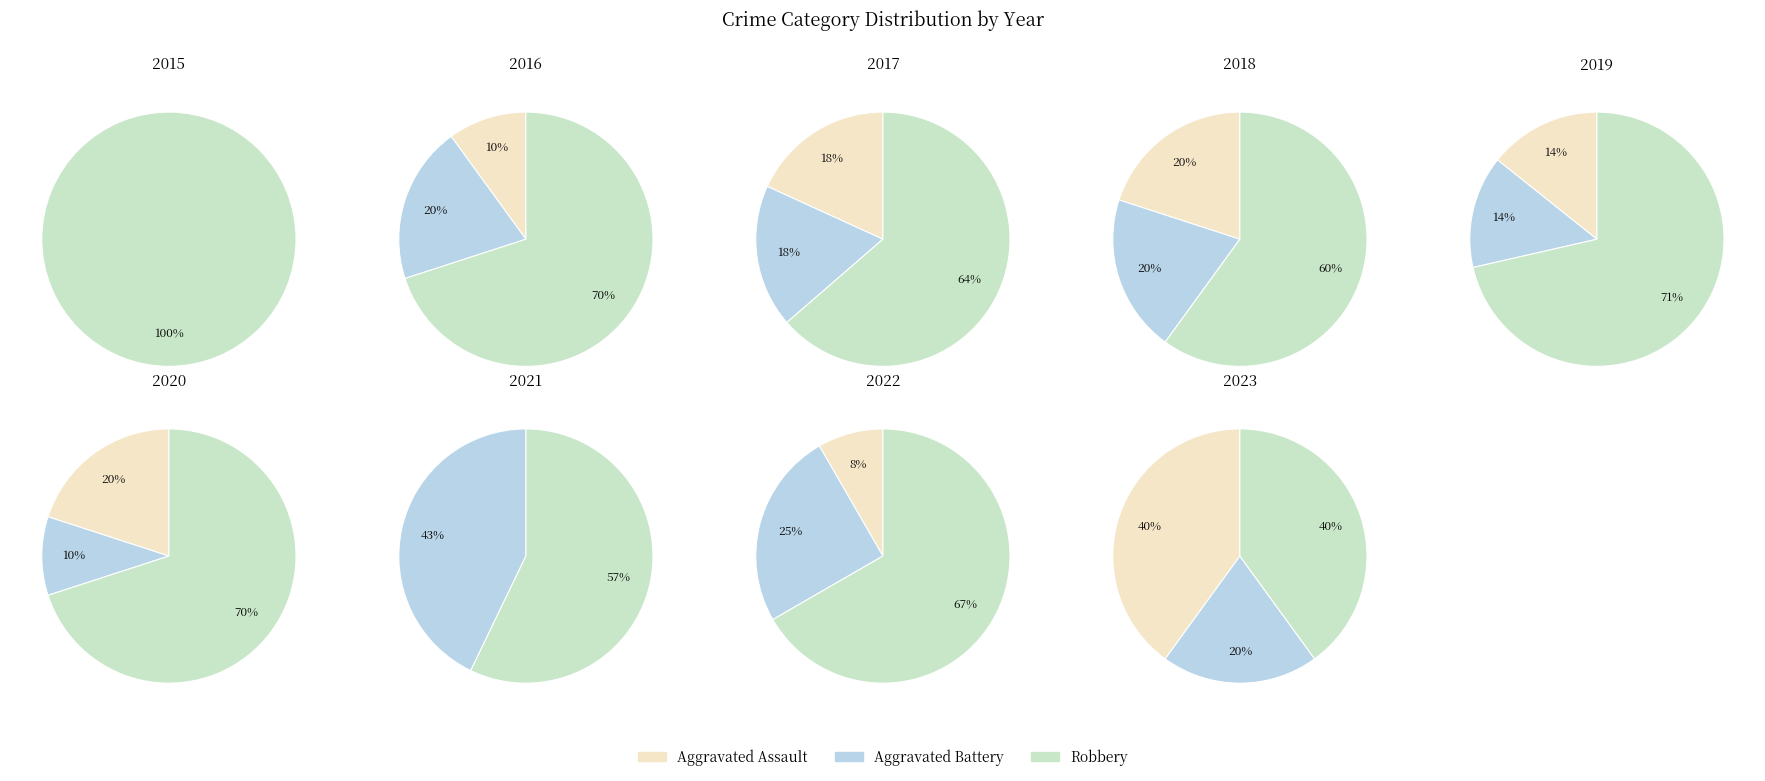

At 4, list the series in order from smallest to largest.

Aggravated Assault, Aggravated Battery, Robbery